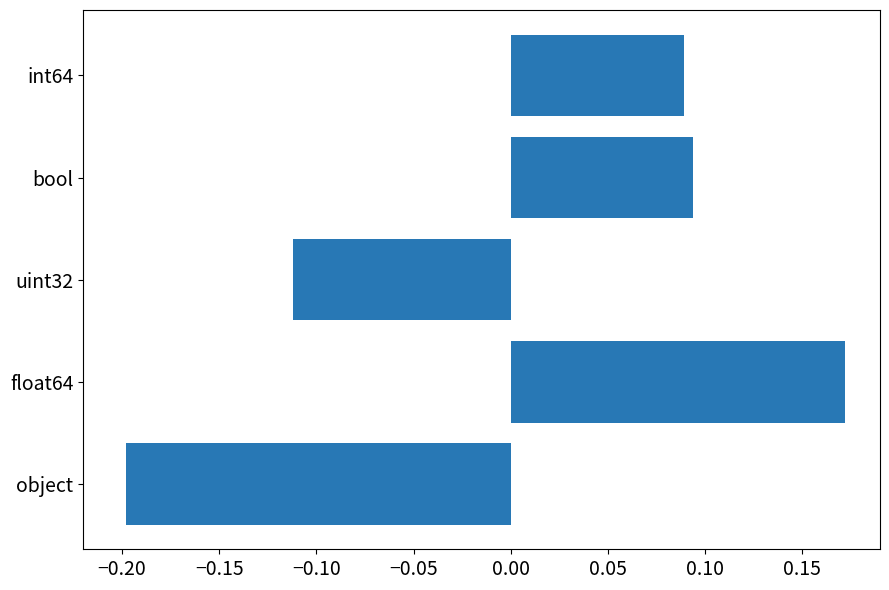

Count the number of data series in this chart.

1